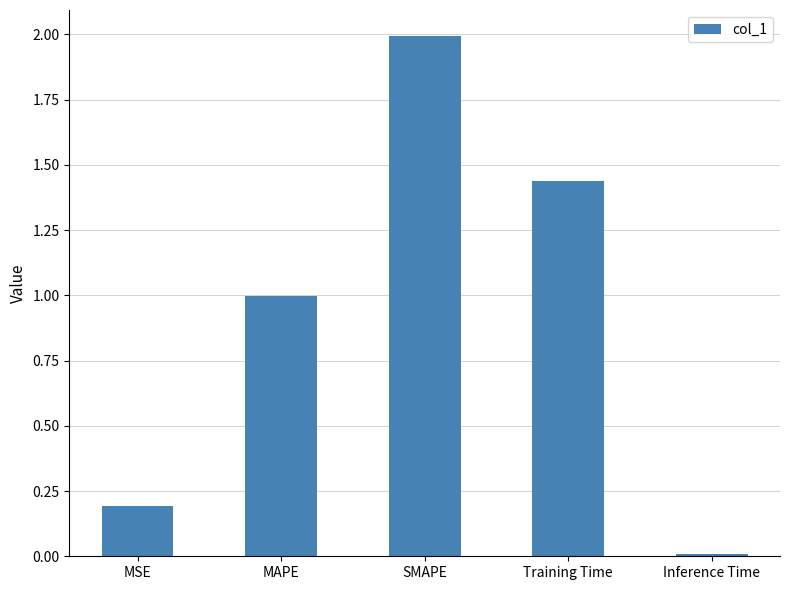

Are the bars horizontal?

No